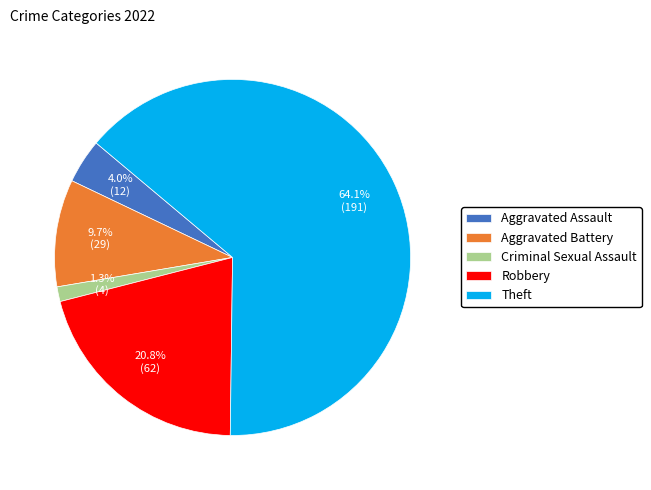

Which has a higher value, Theft or Aggravated Assault?

Theft